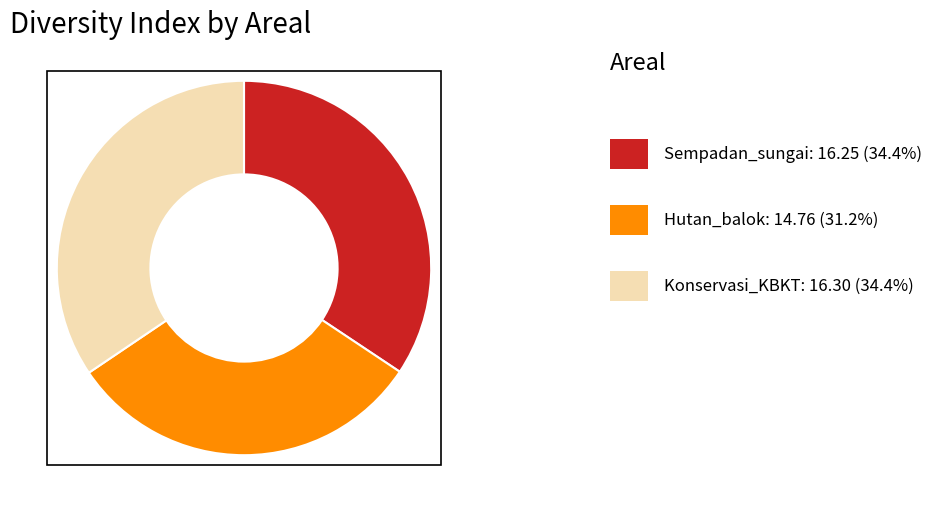

Does any single category account for the majority?

No